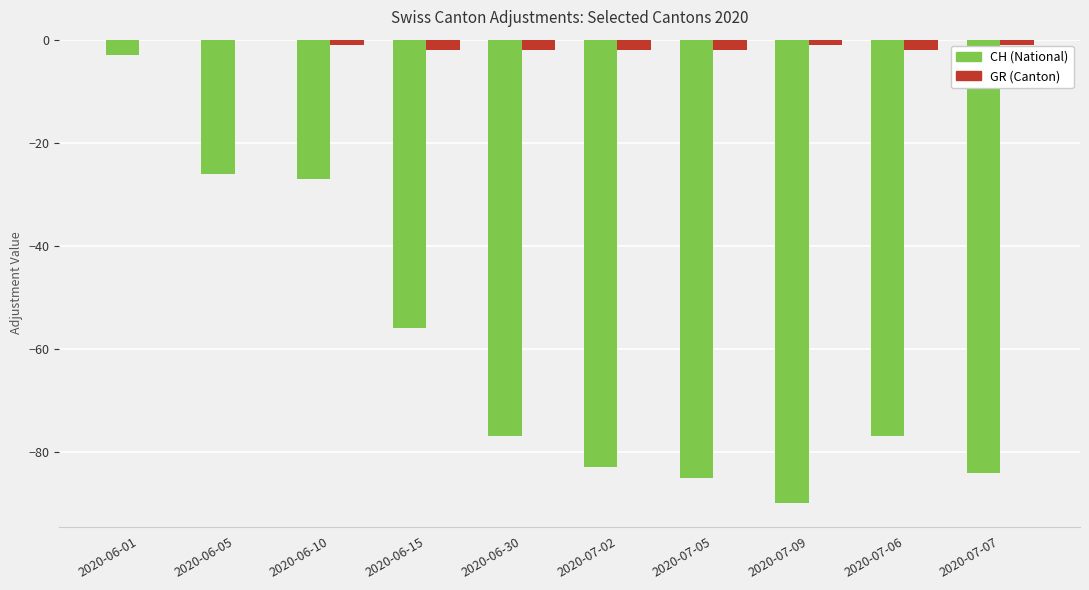

What is the sum of all CH (National) values?

-608